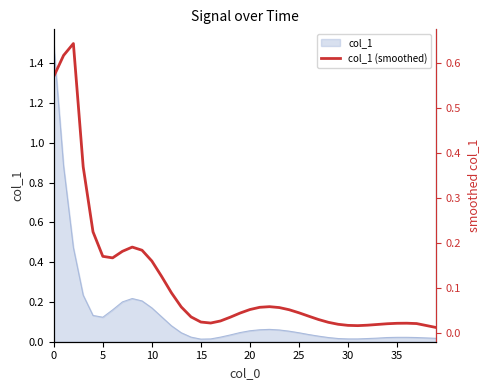

What is the difference between the values at 12 and 15?

0.1